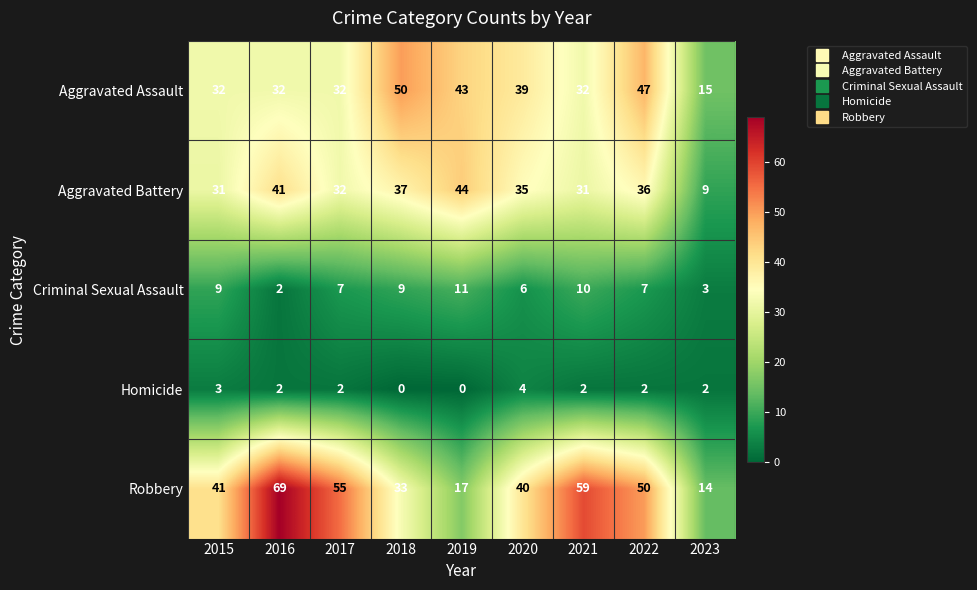

At which category is the sum across all series the highest?

2016